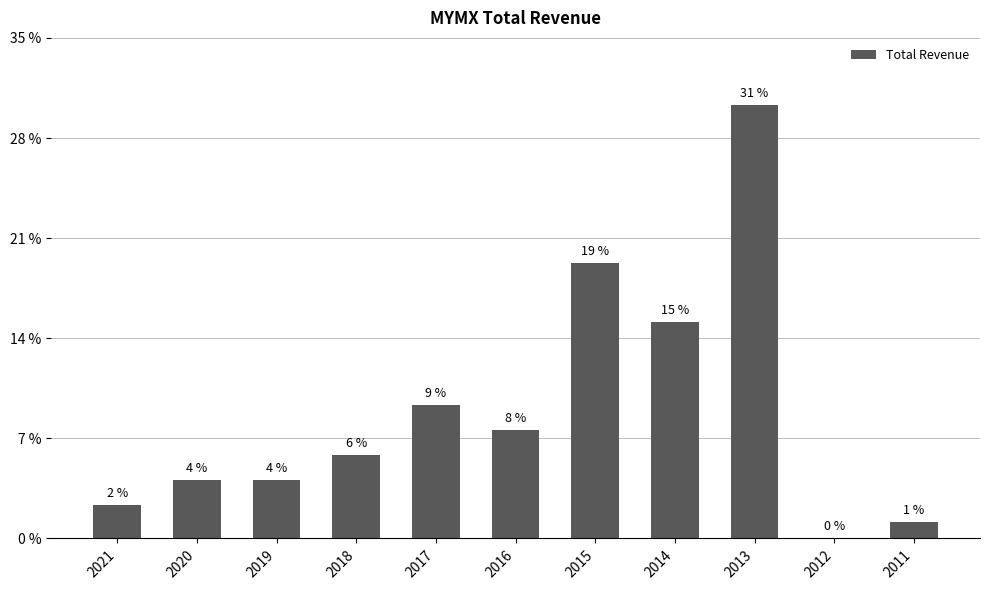

Are the bars horizontal?

No